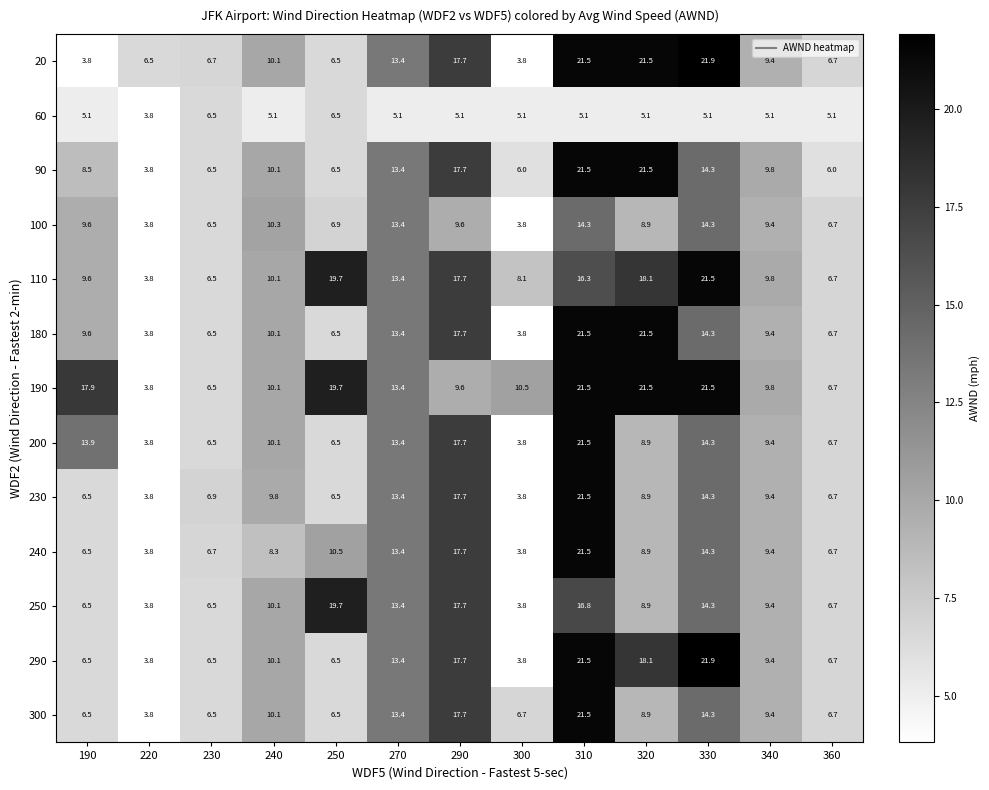

Between 190 and 220, which series saw the biggest shift?

190